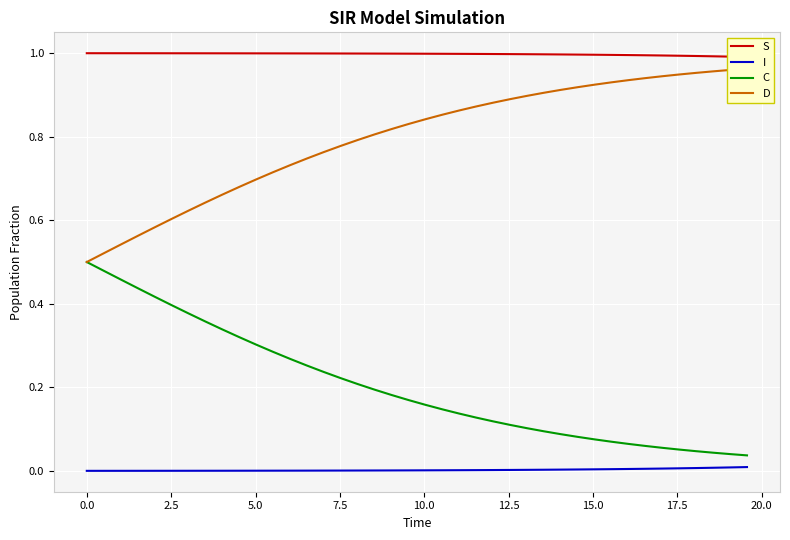

True or false: S has more than 2 points higher than both neighbors.

False